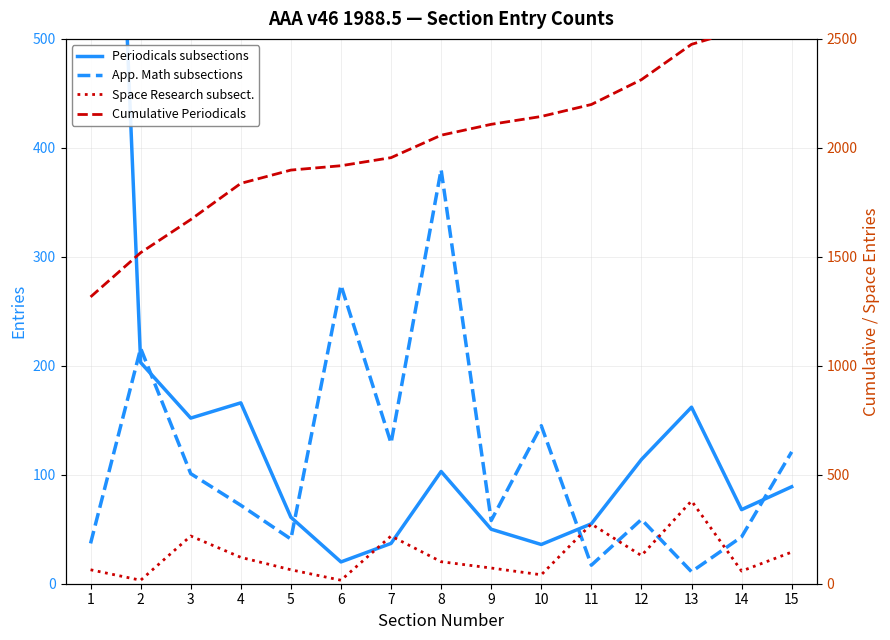

Between 13 and 8, which is larger?

13